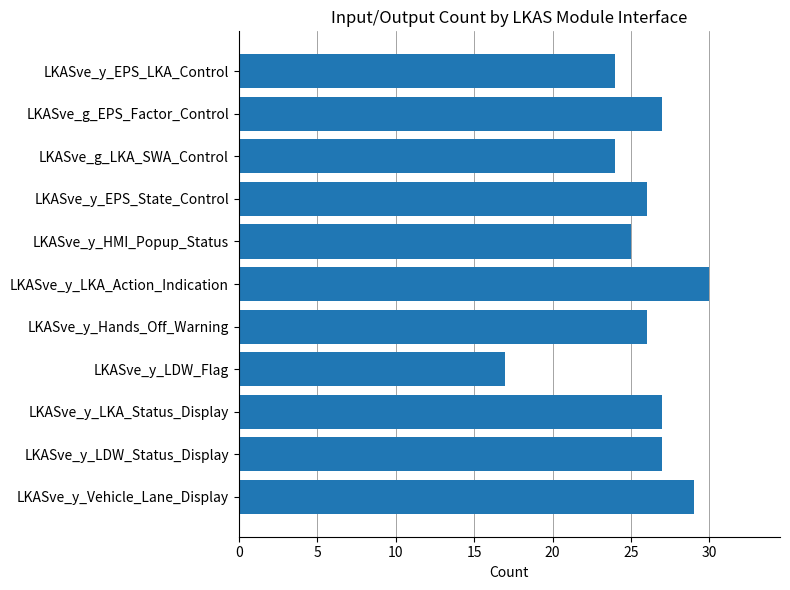

What is the ratio of the value at LKASve_g_LKA_SWA_Control to the value at LKASve_y_LKA_Action_Indication?

0.8